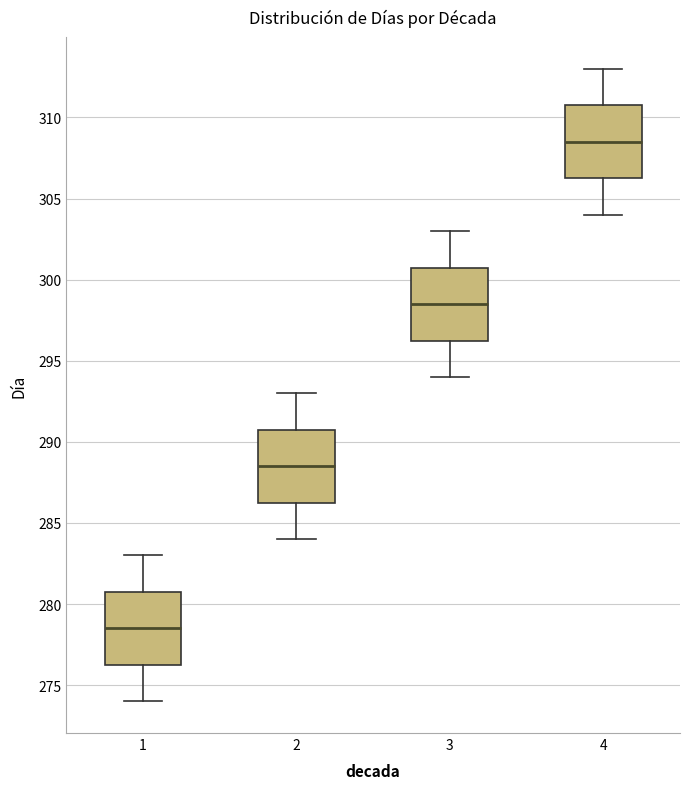

Which box has the lowest median line?

1